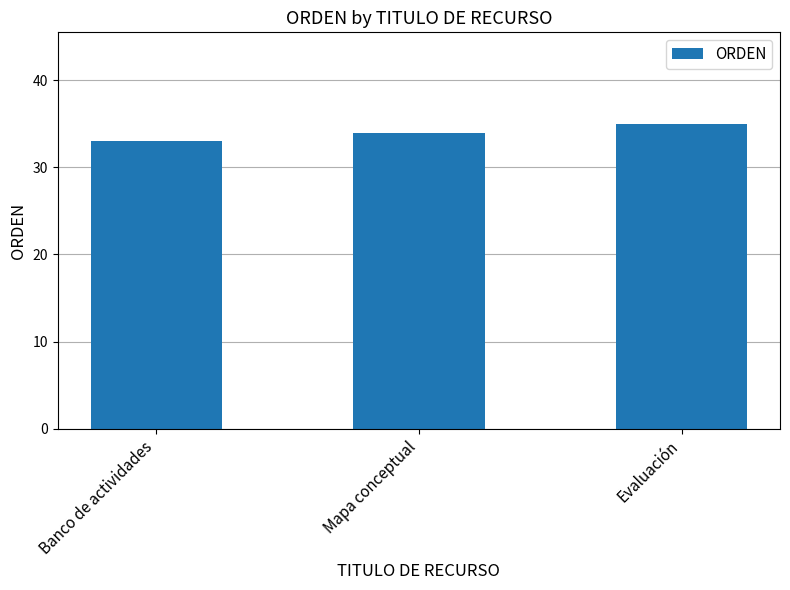

How many distinct data groups are displayed?

1